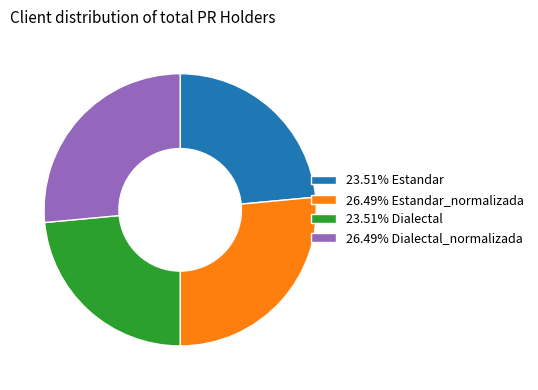

Is there any slice that represents more than half of the pie?

No